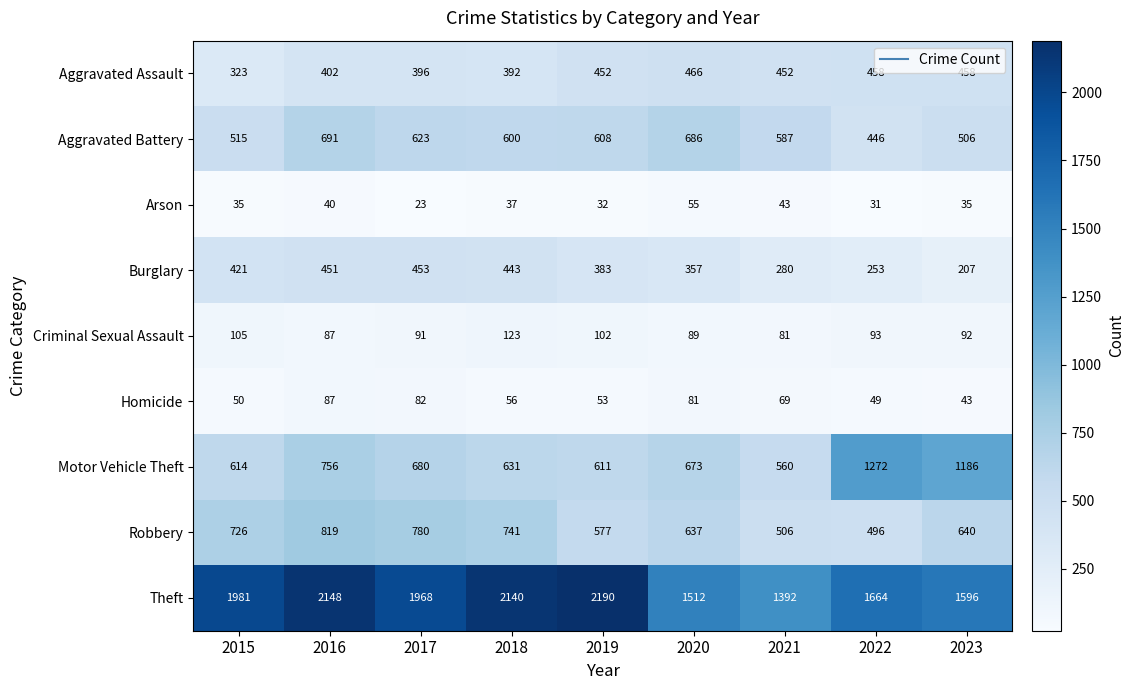

Rank the series at 2023 from lowest to highest value.

Arson, Homicide, Criminal Sexual Assault, Burglary, Aggravated Assault, Aggravated Battery, Robbery, Motor Vehicle Theft, Theft